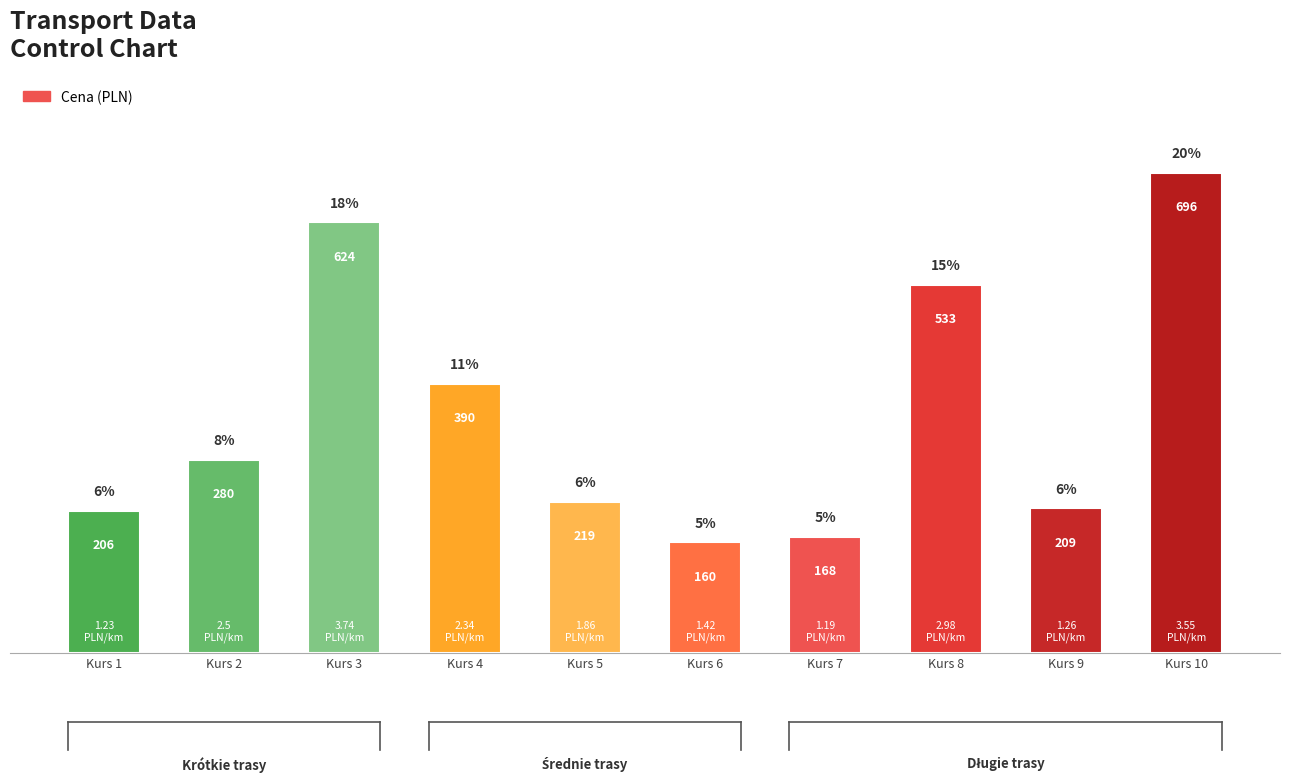

Approximately how many times larger is the value at Kurs 9 compared to Kurs 6?

1.3